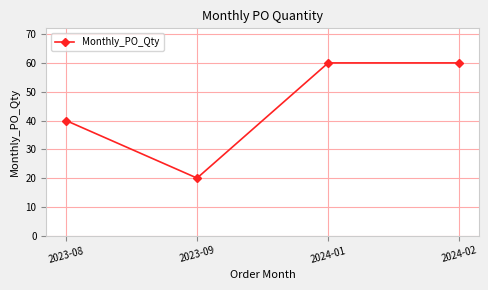

True or false: there are more than 2 points higher than both neighbors.

False